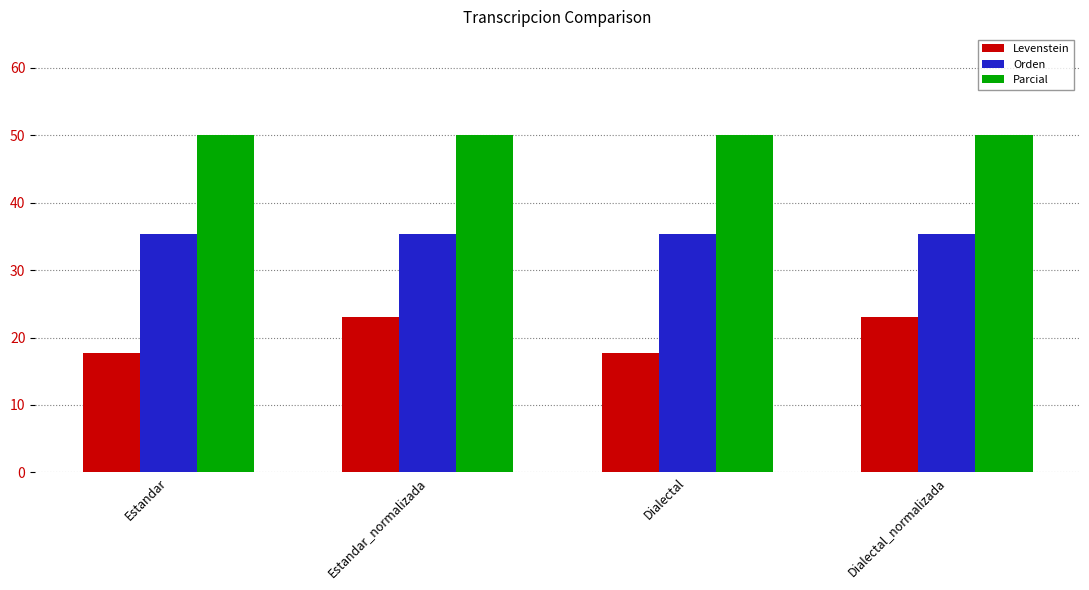

At Dialectal_normalizada, list the series in order from largest to smallest.

Parcial, Orden, Levenstein